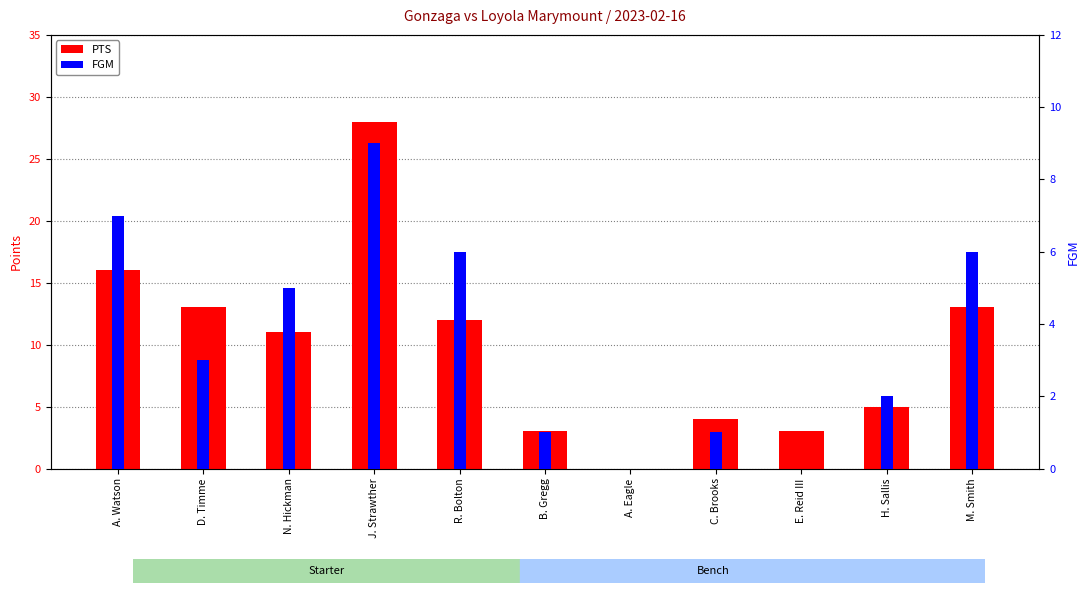

Reading left to right, list all the values displayed in this chart.

PTS: 16	13	11	28	12	3	0	4	3	5	13
FGM: 7	3	5	9	6	1	0	1	0	2	6